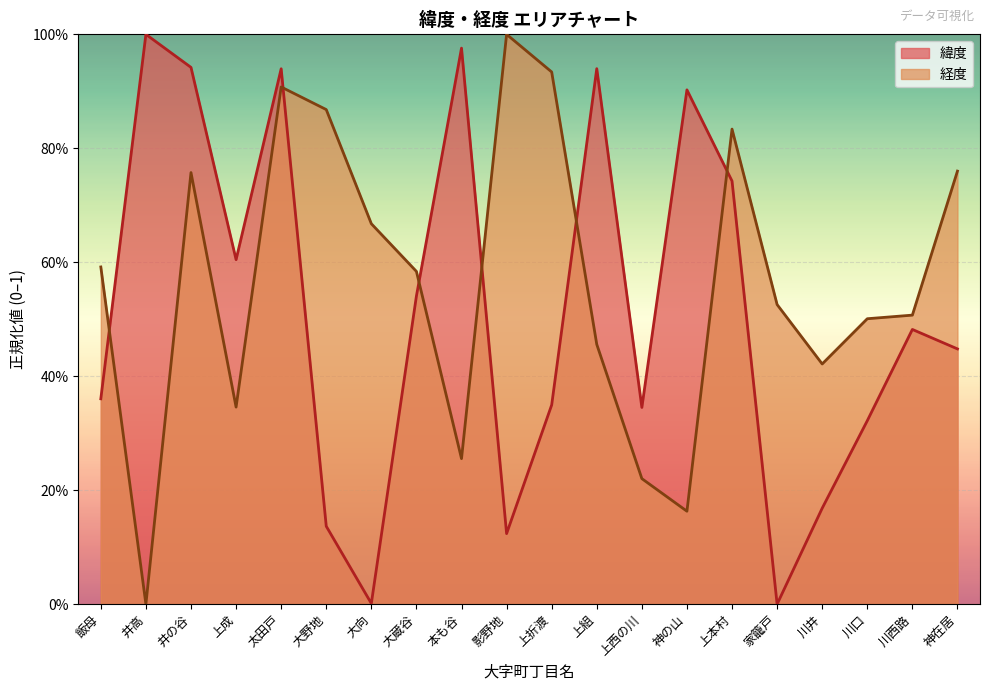

The value of 緯度 at 大蔵谷 is 0.2. True or false?

False